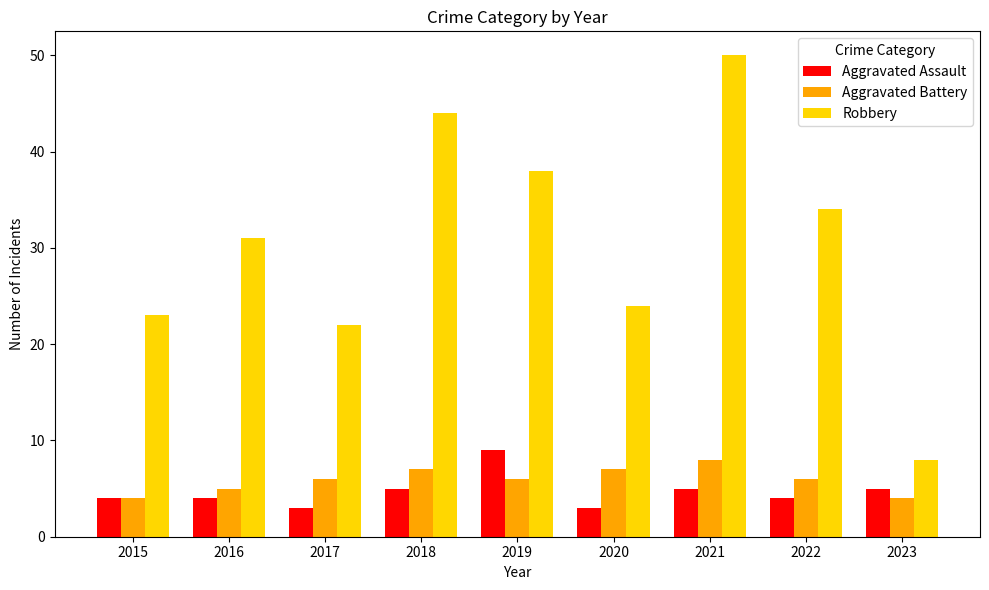

What is the maximum value shown in the chart?

50